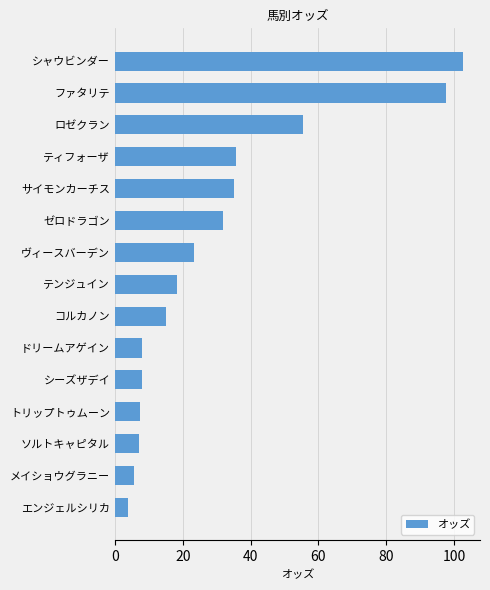

What is the label of the 3rd bar from the top?

ロゼクラン